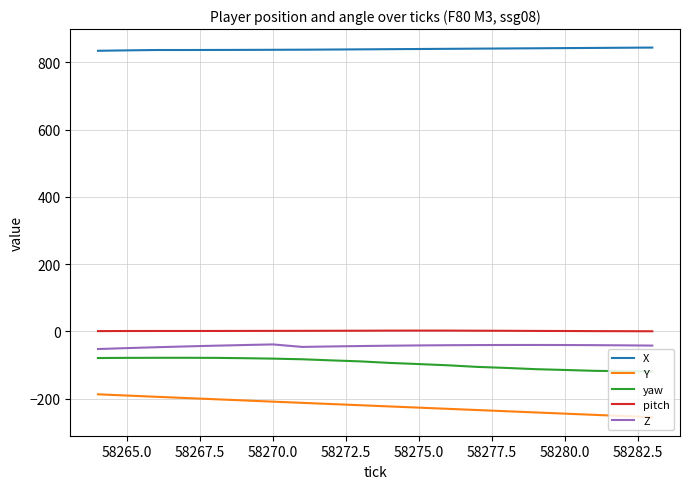

Which series has the largest total across all categories?

X